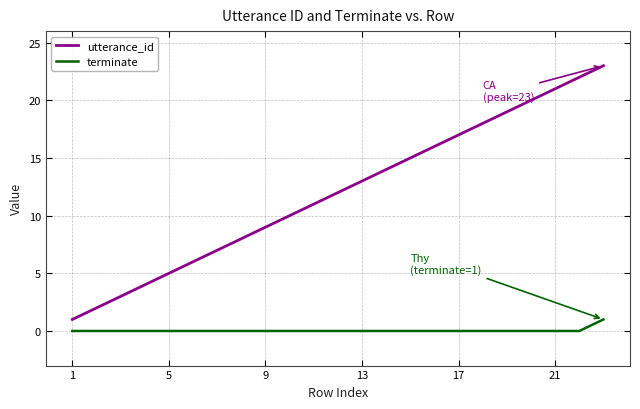

What is the maximum value shown in the chart?

23